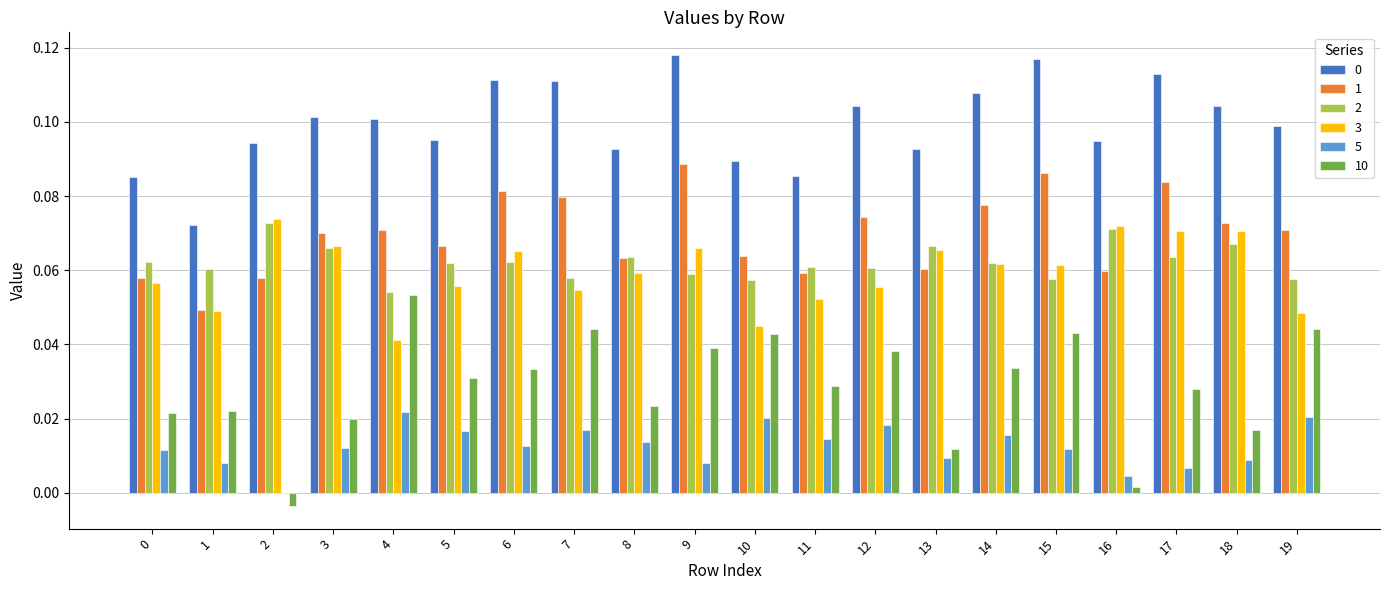

Is it true that 3 equals 0.0 at 13?

False